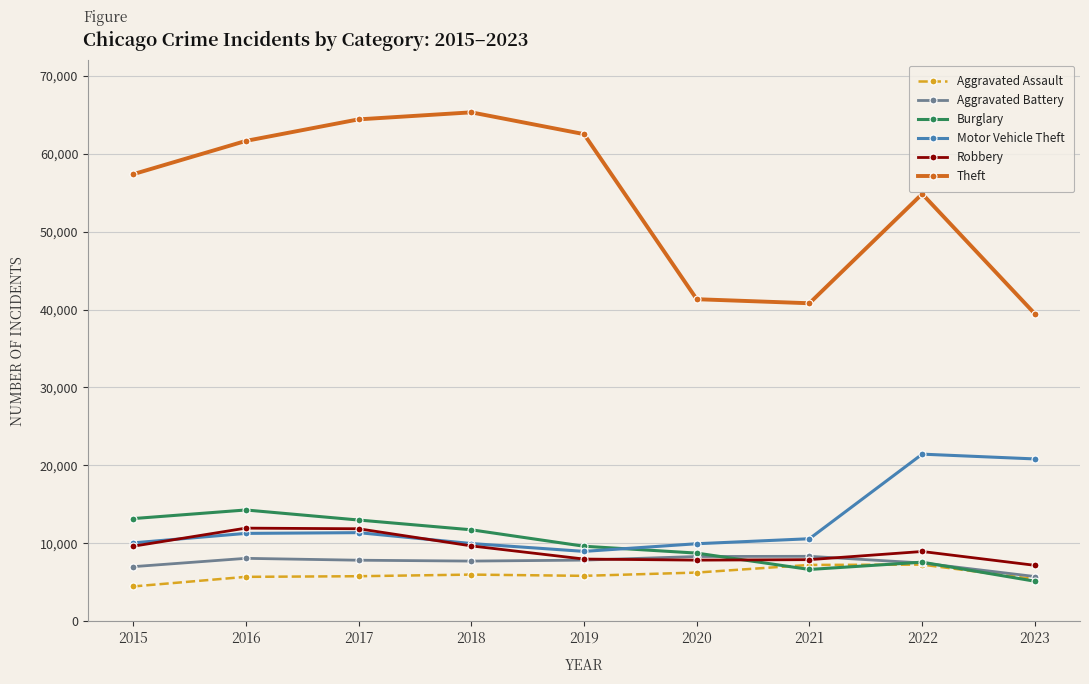

What is the highest value of the Robbery series?

11960